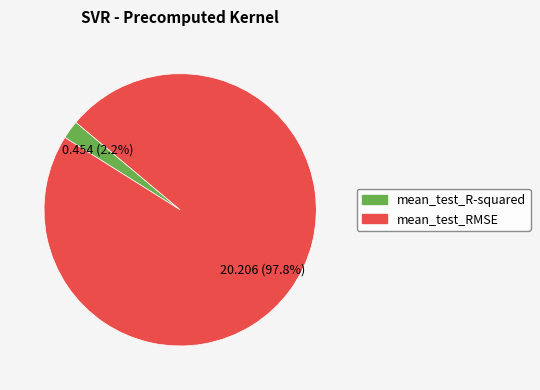

Which has a higher value, mean_test_RMSE or mean_test_R-squared?

mean_test_RMSE